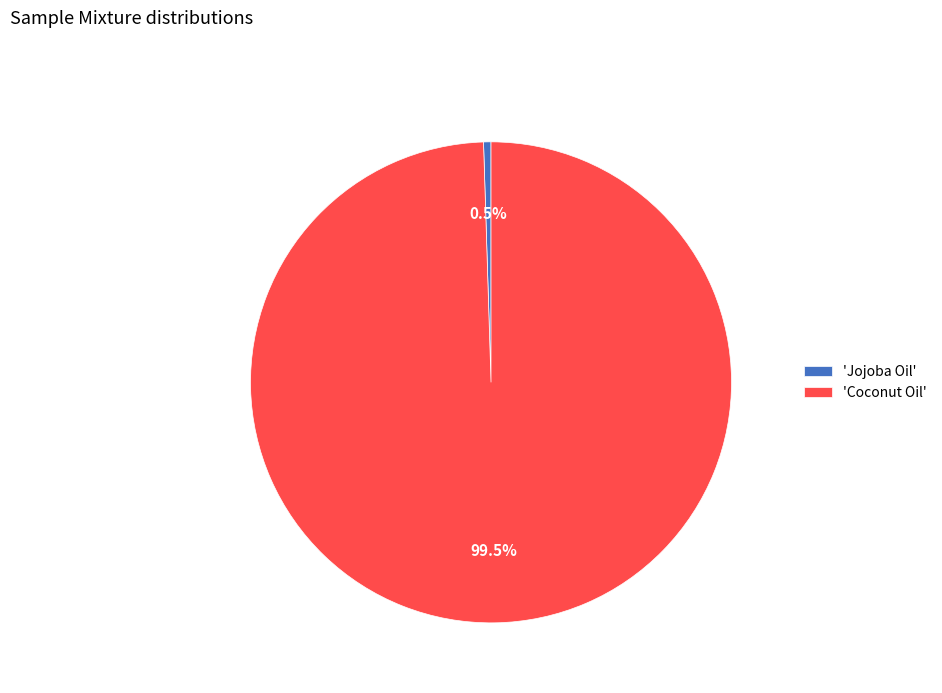

What is the ratio of the value at 'Coconut Oil' to the value at 'Jojoba Oil'?

200.0